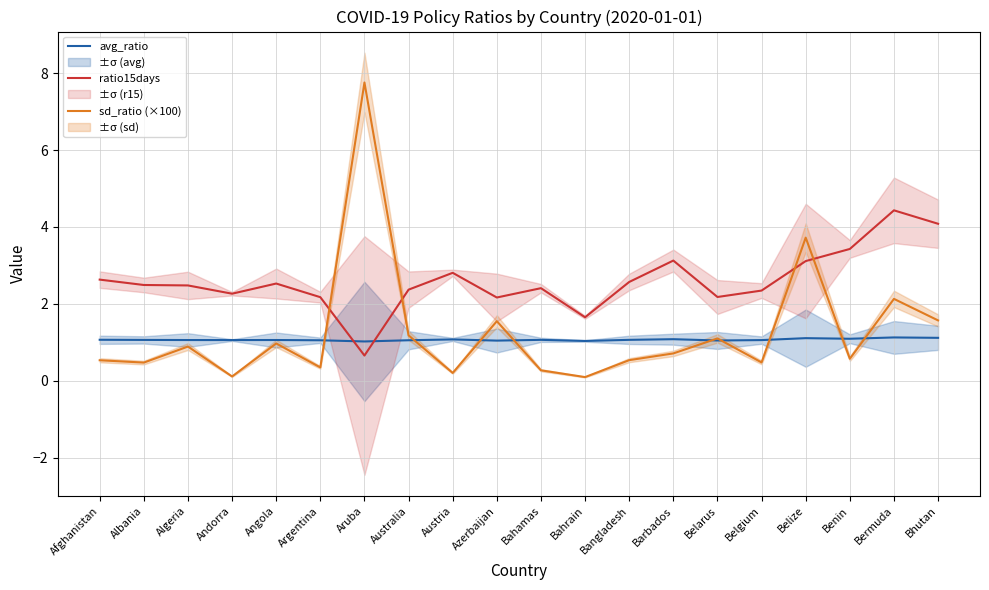

How many intersections are there between avg_ratio and ratio15days?

2